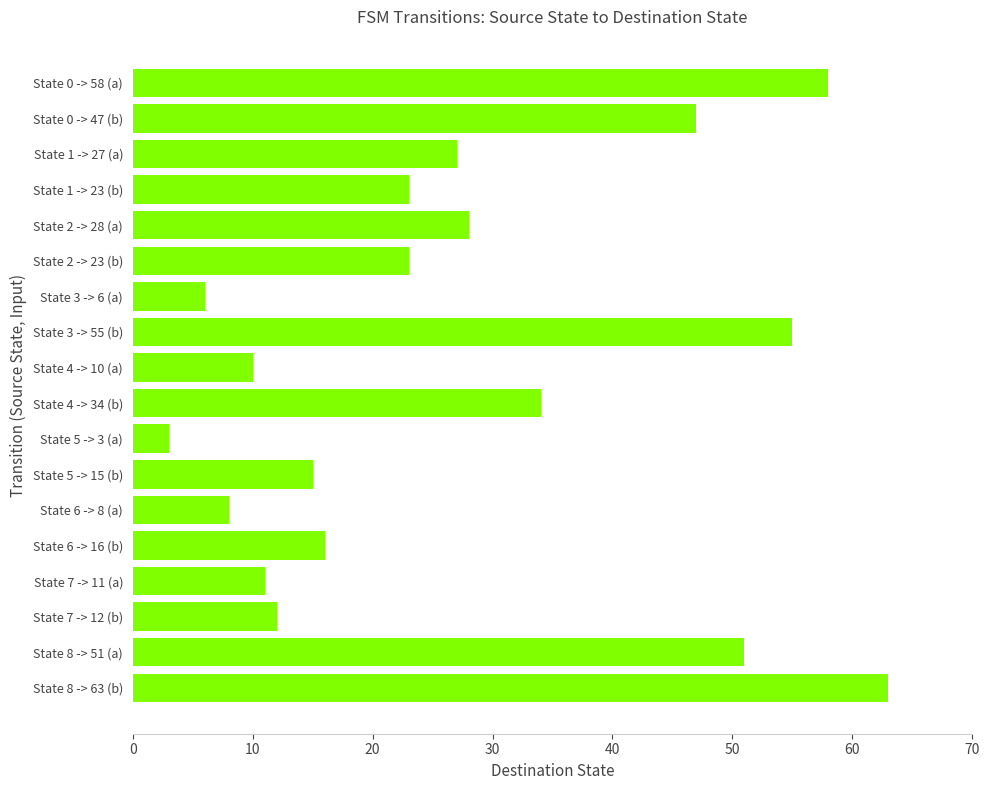

What is the ratio of the value at State 7 -> 11 (a) to the value at State 6 -> 8 (a)?

1.4